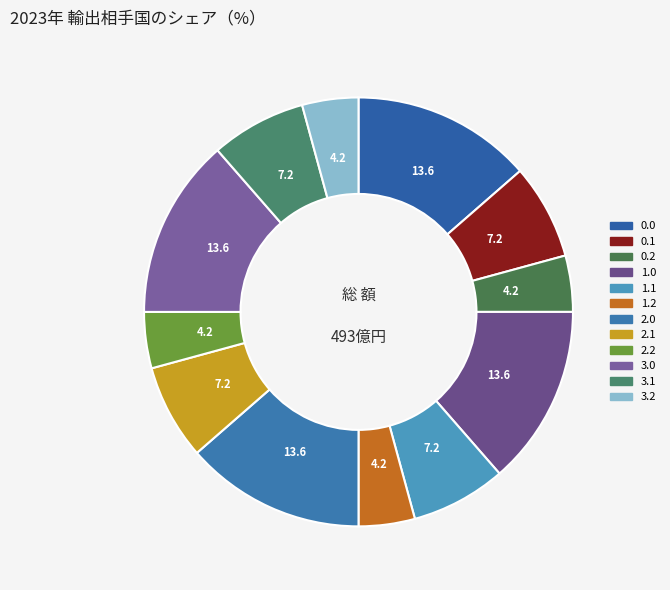

To the nearest percent, what is the difference between the largest and smallest slice percentages?

9%